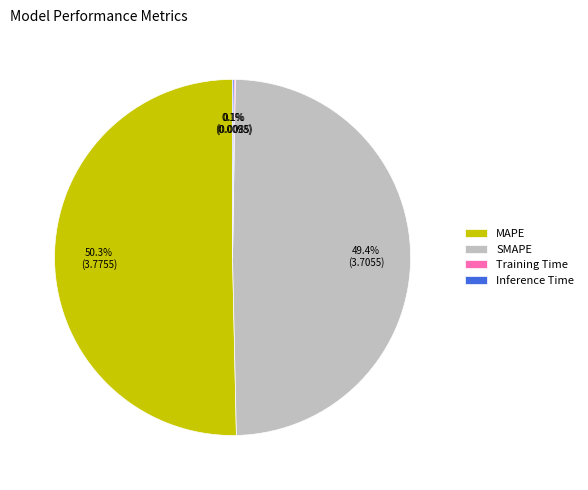

What portion of the pie excludes SMAPE?

50.6%